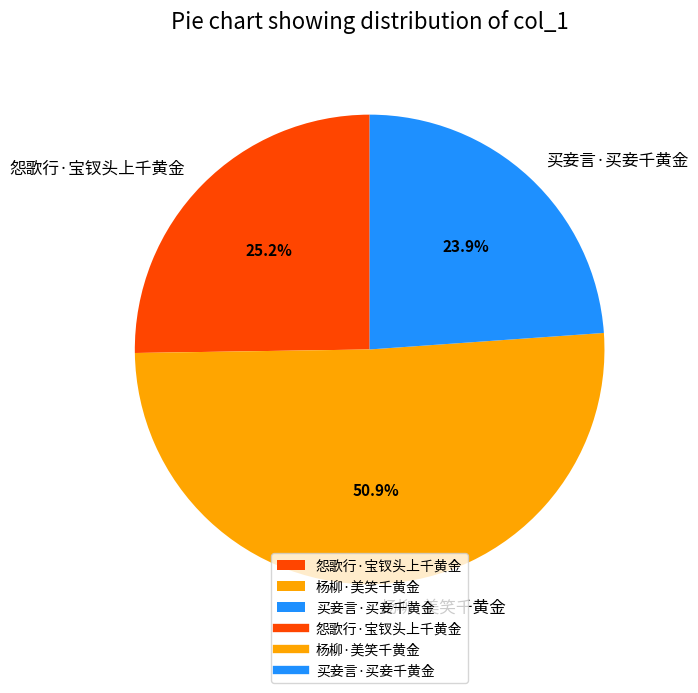

Is the sum of 怨歌行·宝钗头上千黄金 and 买妾言·买妾千黄金 greater than half?

No